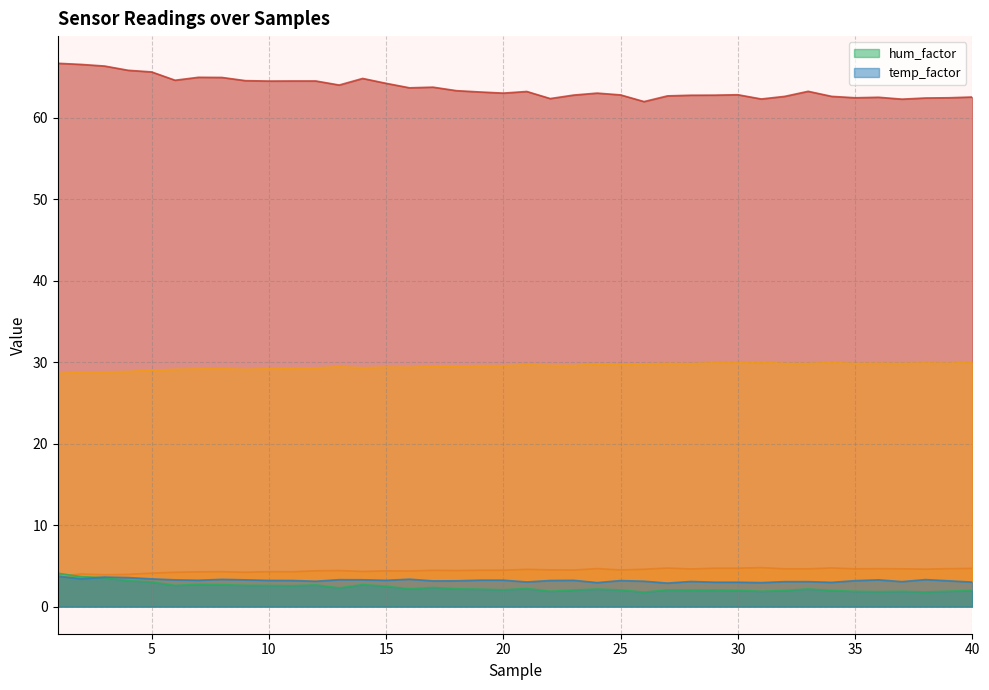

Does the chart have visible grid lines?

Yes